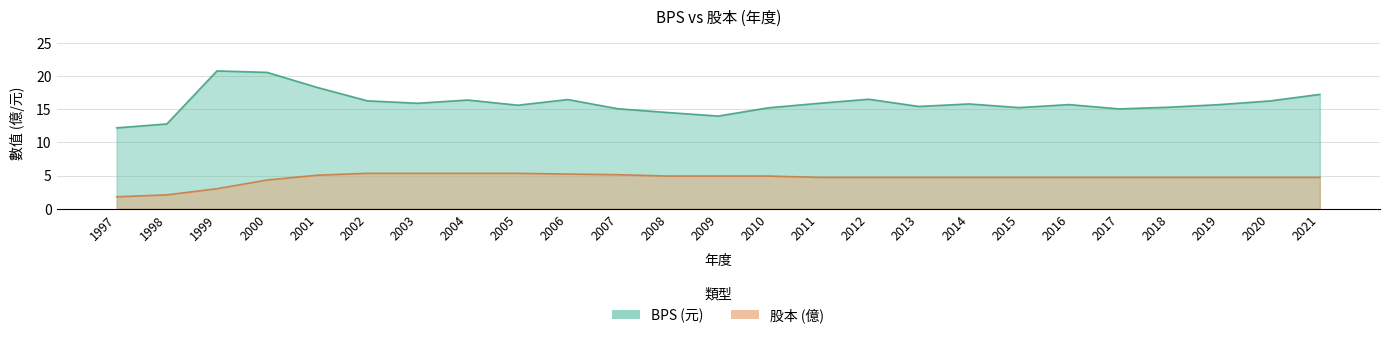

Reading left to right, what are all the values shown in this chart?

BPS: 1997=12.2	1998=12.8	1999=20.8	2000=20.6	2001=18.3	2002=16.3	2003=15.9	2004=16.4	2005=15.6	2006=16.5	2007=15.1	2008=14.5	2009=14.0	2010=15.2	2011=15.9	2012=16.5	2013=15.4	2014=15.8	2015=15.3	2016=15.7	2017=15.1	2018=15.3	2019=15.7	2020=16.3	2021=17.2
股本: 1997=1.8	1998=2.1	1999=3.0	2000=4.3	2001=5.1	2002=5.3	2003=5.3	2004=5.3	2005=5.3	2006=5.2	2007=5.1	2008=4.9	2009=4.9	2010=4.9	2011=4.7	2012=4.7	2013=4.7	2014=4.7	2015=4.7	2016=4.7	2017=4.7	2018=4.7	2019=4.7	2020=4.7	2021=4.7